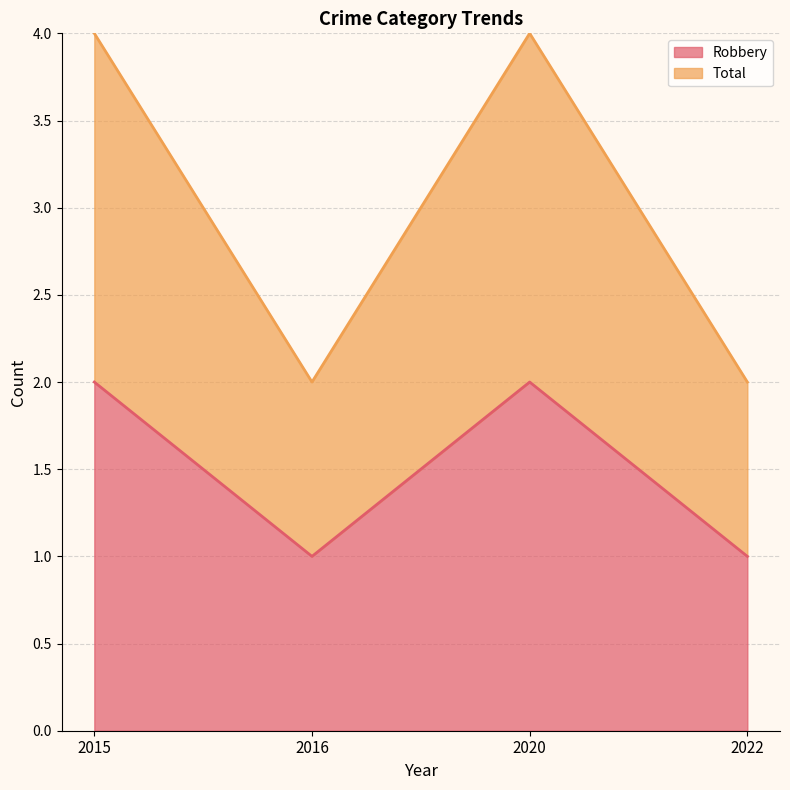

Which series has the largest range (max minus min)?

Total